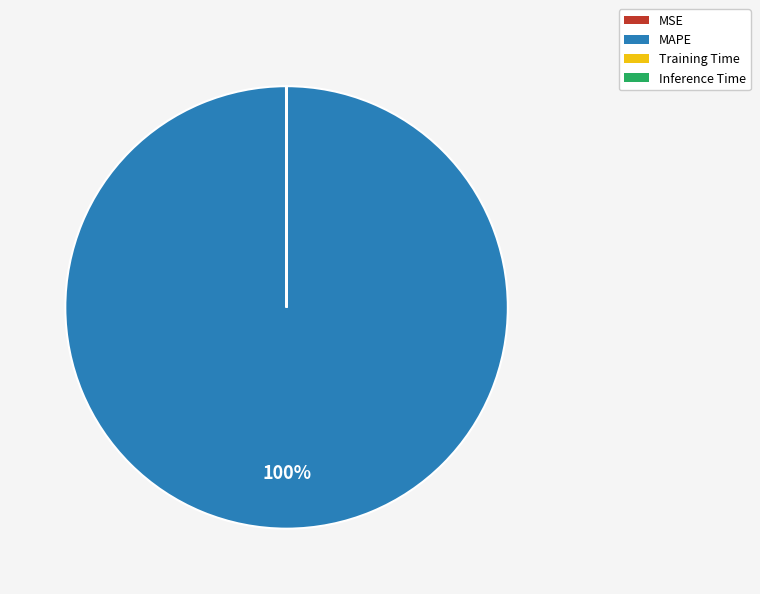

Is there a majority slice in this chart?

Yes